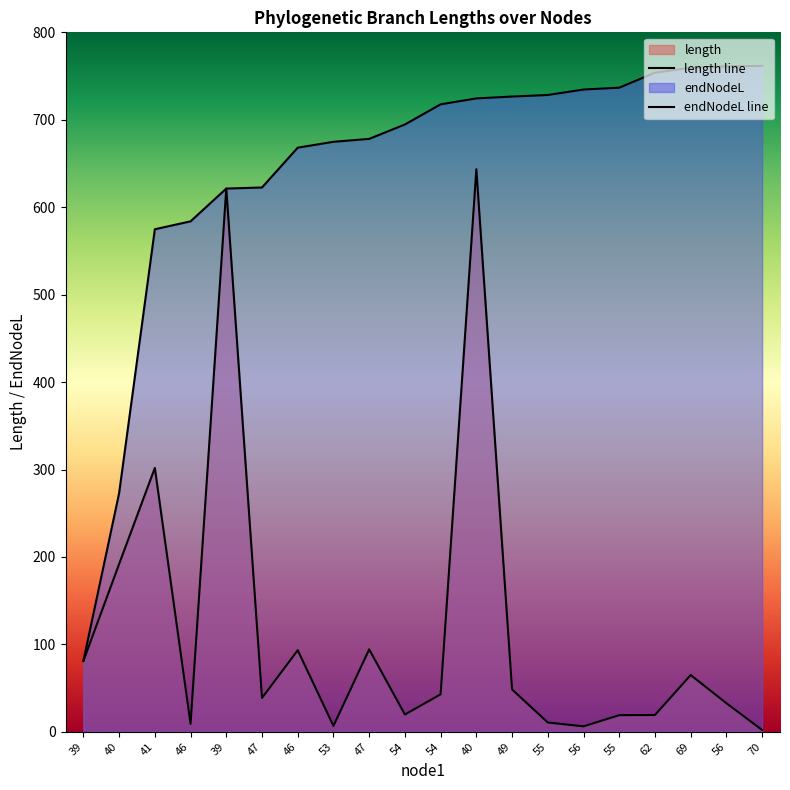

At which category is the sum across all series the highest?

40